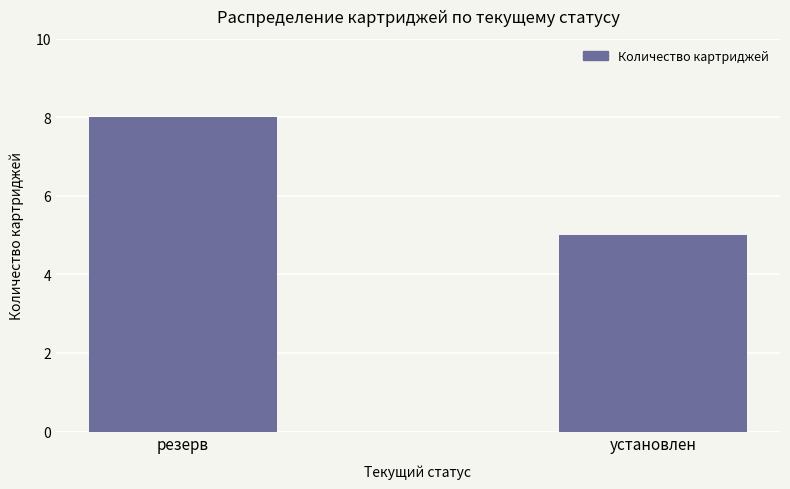

What is the smallest value displayed?

5